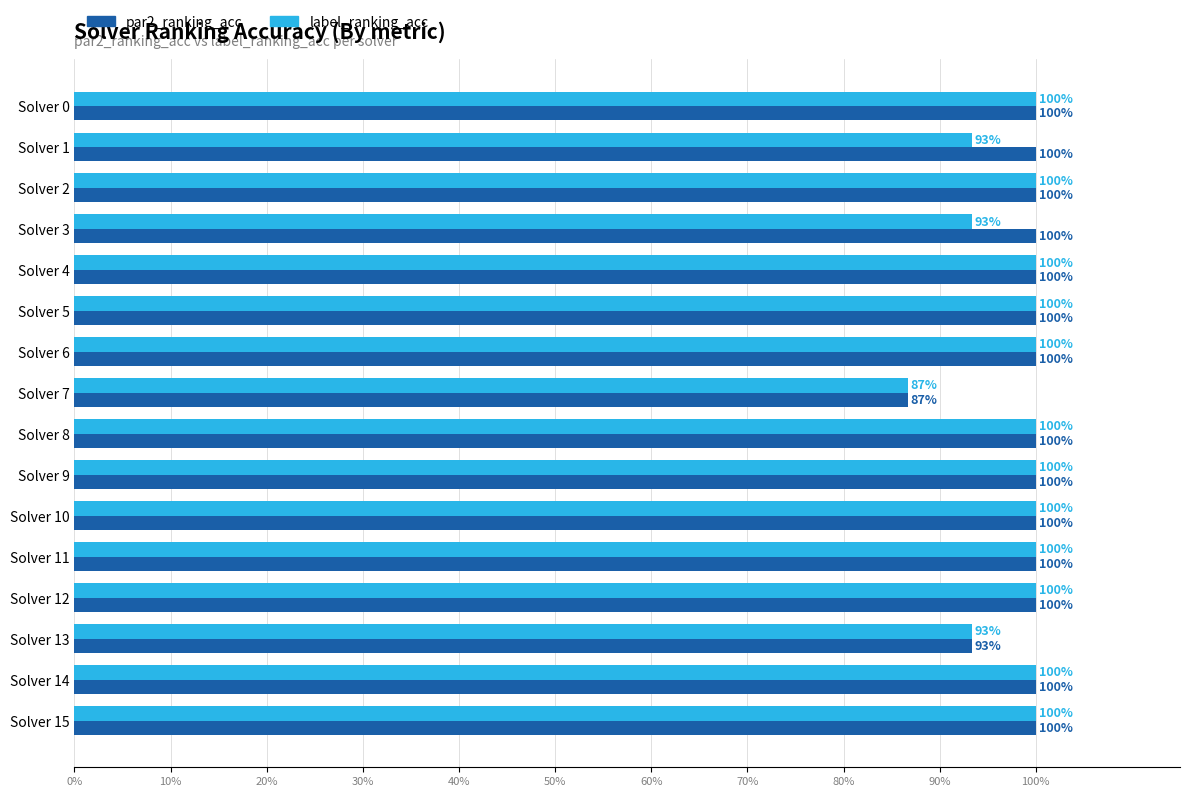

Read the label_ranking_acc value at Solver 15.

100.0